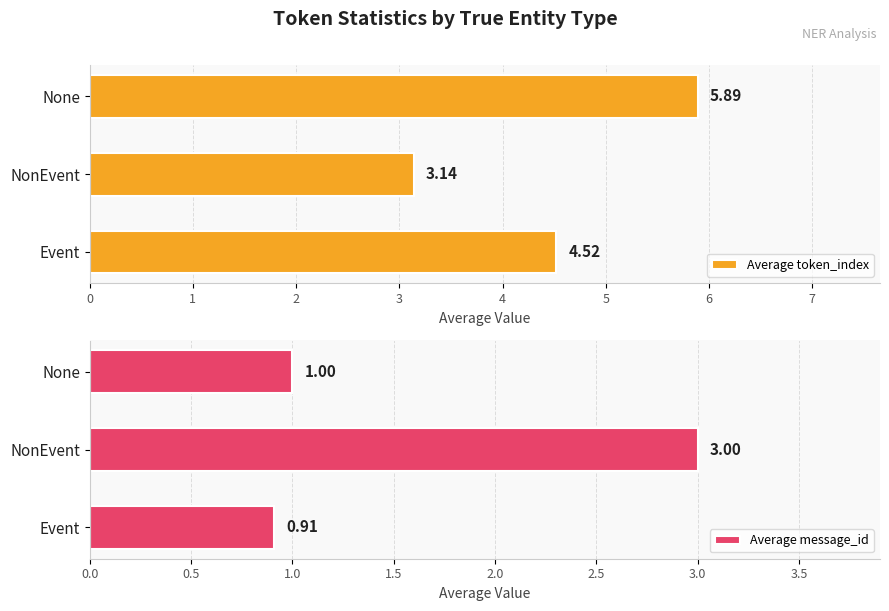

True or false: Average message_id has a value of 1.5 at Event.

False